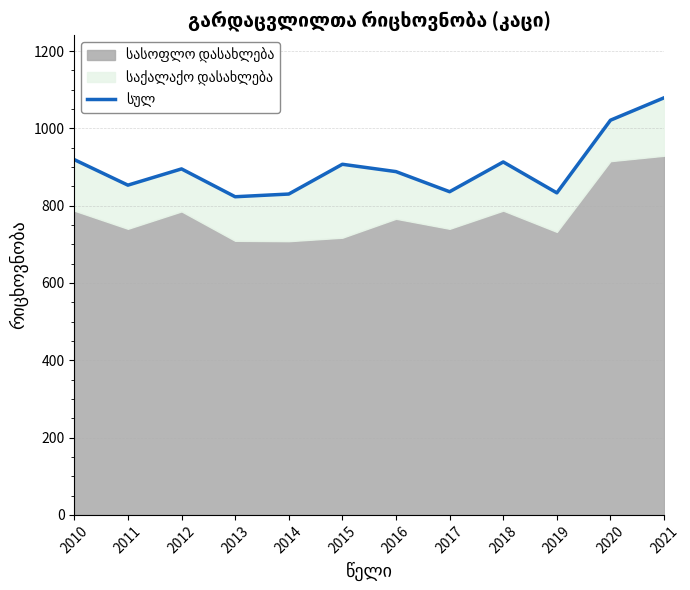

The value at 2011 is 853. True or false?

True